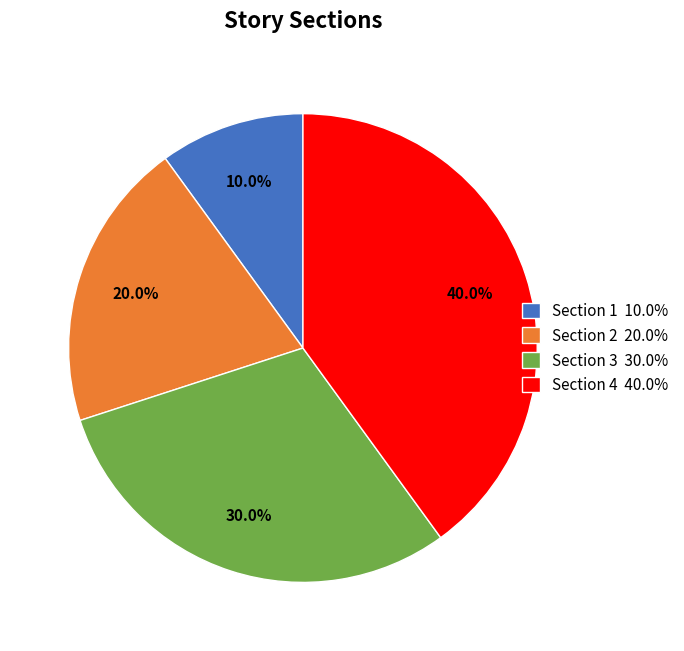

What is the largest slice in the pie chart?

Section 4